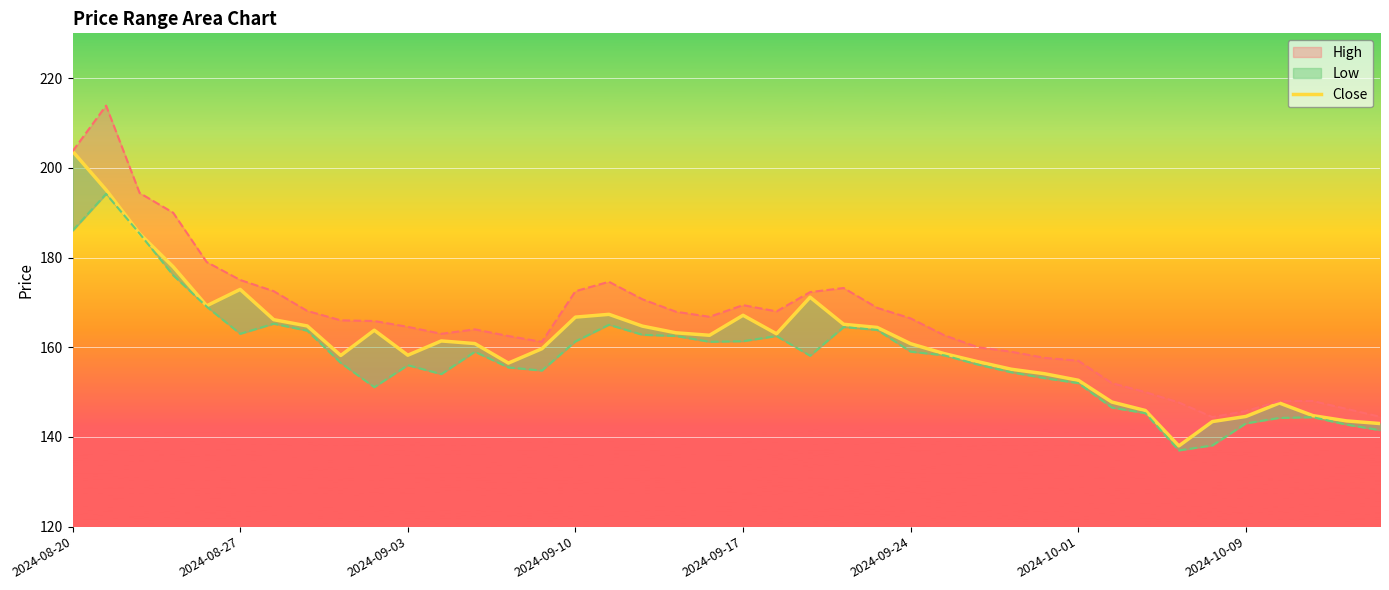

Reading left to right, what are all the values shown in this chart?

203.7	195.1	185.3	177.9	169.2	172.9	166.1	164.8	158.2	163.8	158.2	161.4	160.8	156.5	159.7	166.7	167.3	164.7	163.2	162.7	167.1	163.0	171.2	165.1	164.4	160.8	158.6	156.8	155.1	154.1	152.6	147.8	145.9	138.0	143.4	144.6	147.6	144.8	143.6	143.0